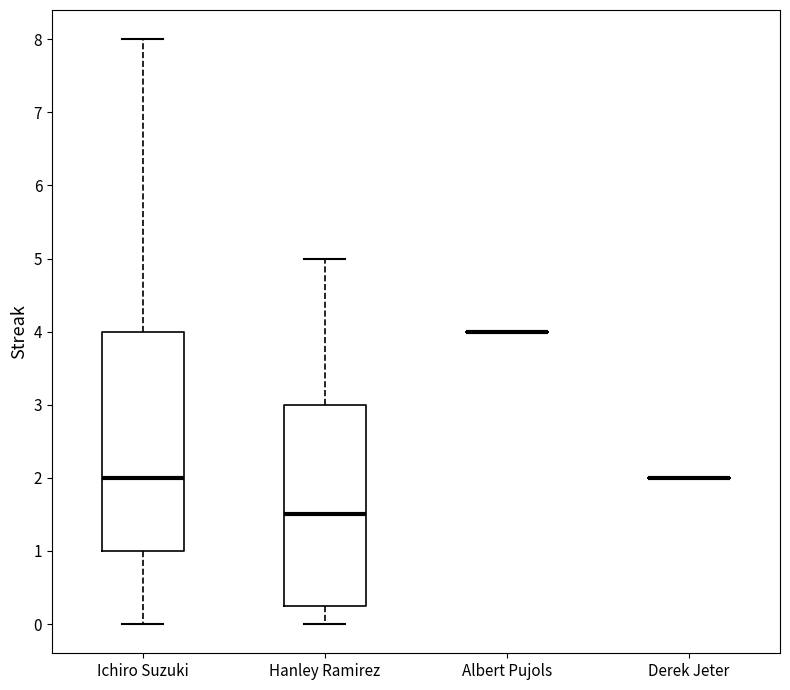

Reading left to right, read every box against the y-axis: the position of its median line, the range the box covers, and the ends of its whiskers. The values are not printed on the chart, so give them approximately, as read against the axis.

Ichiro Suzuki: median 2.0, box 1.0 to 4.0, whiskers 0.0 to 8.0
Hanley Ramirez: median 1.5, box 0.3 to 3.0, whiskers 0.0 to 5.0
Albert Pujols: box collapsed to a line at 4.0, whiskers 4.0 to 4.0
Derek Jeter: box collapsed to a line at 2.0, whiskers 2.0 to 2.0